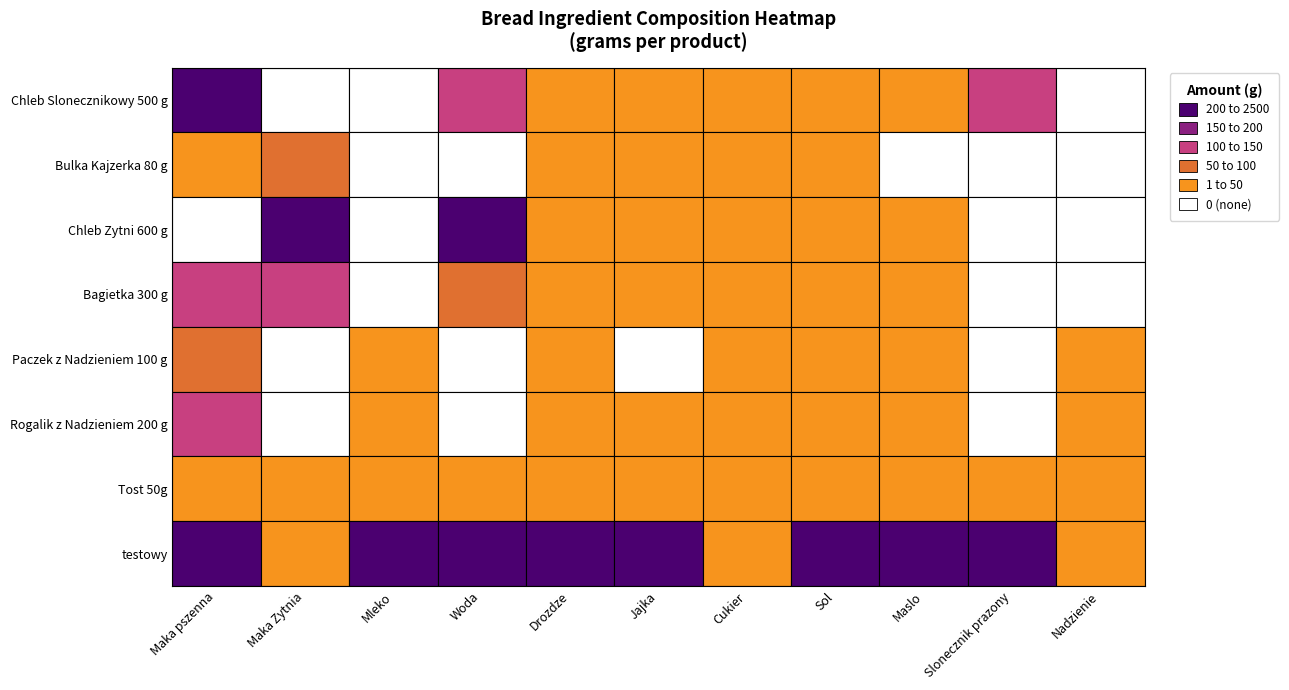

Rank the series by their maximum value, from highest to lowest.

testowy, Chleb Zytni 600 g, Chleb Slonecznikowy 500 g, Rogalik z Nadzieniem 200 g, Bagietka 300 g, Bulka Kajzerka 80 g, Paczek z Nadzieniem 100 g, Tost 50g